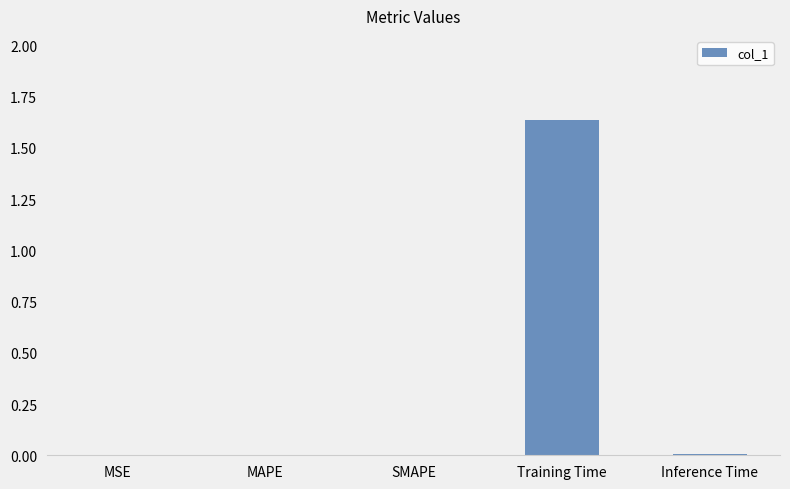

The value at Training Time is 0.4. True or false?

False